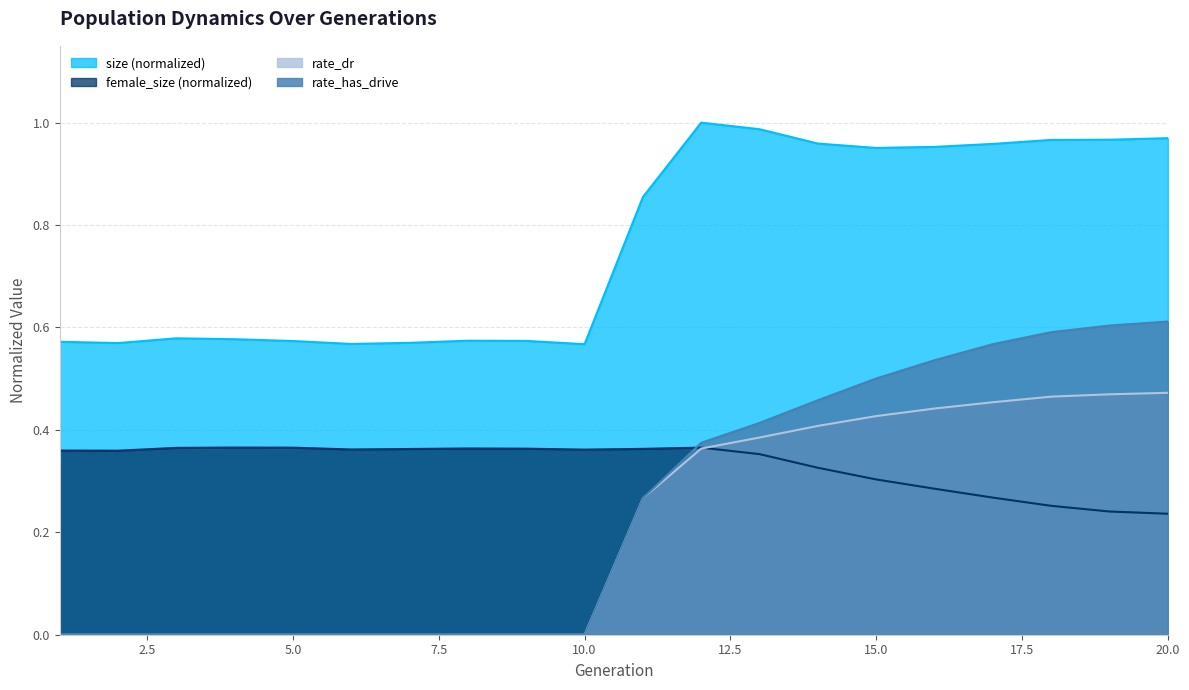

Which category has the lowest value in the size series?

10